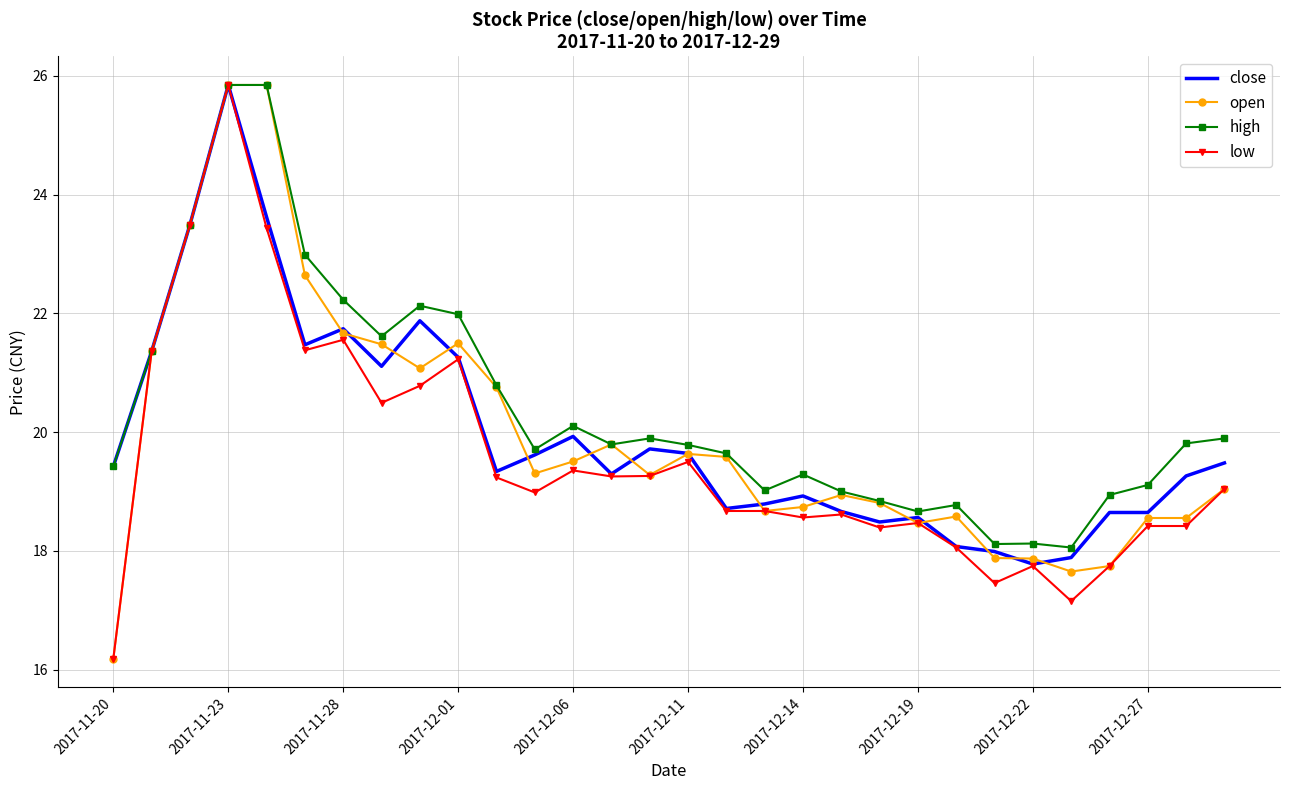

What is the minimum value shown in the chart?

16.2